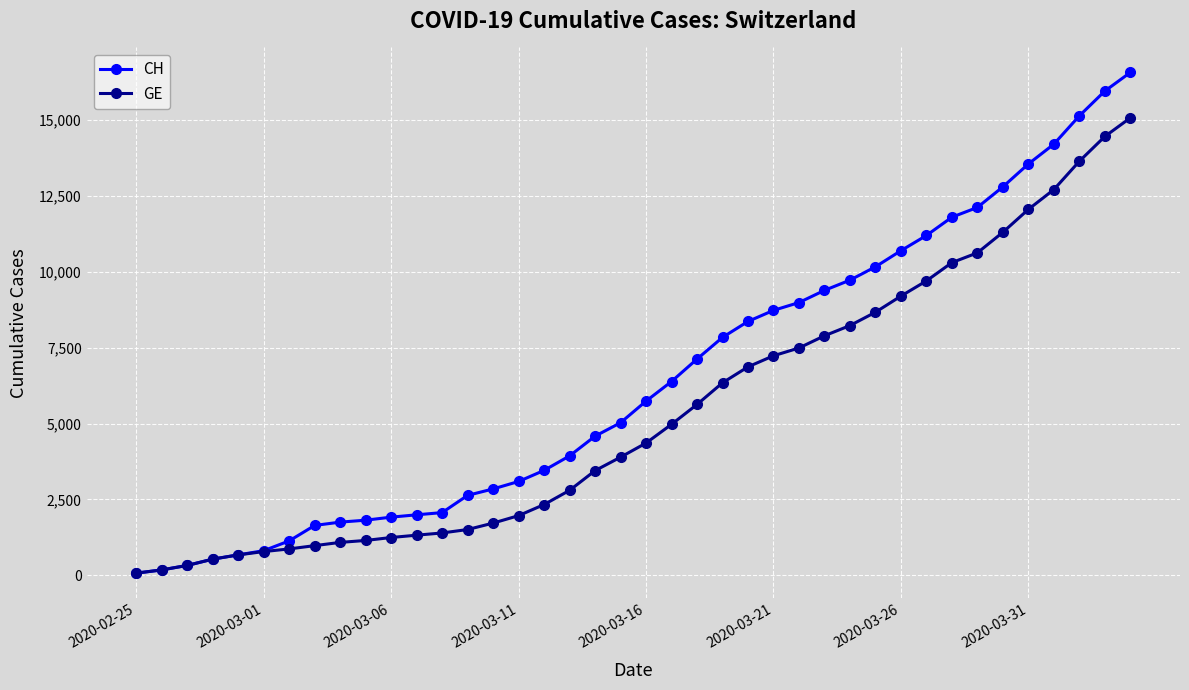

What is the greatest value displayed?

16574